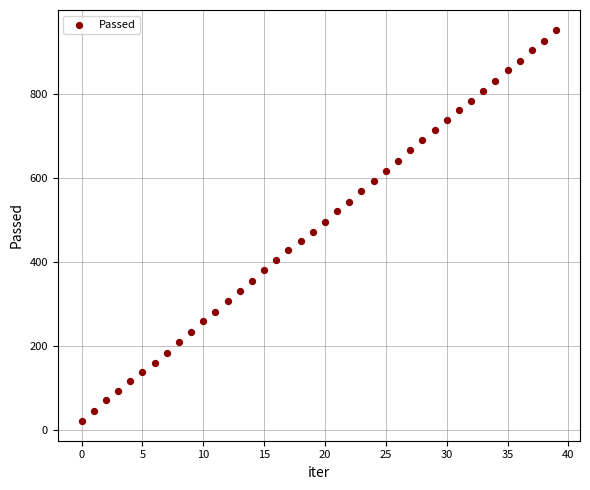

What is the range of Y values (max minus min)?

930